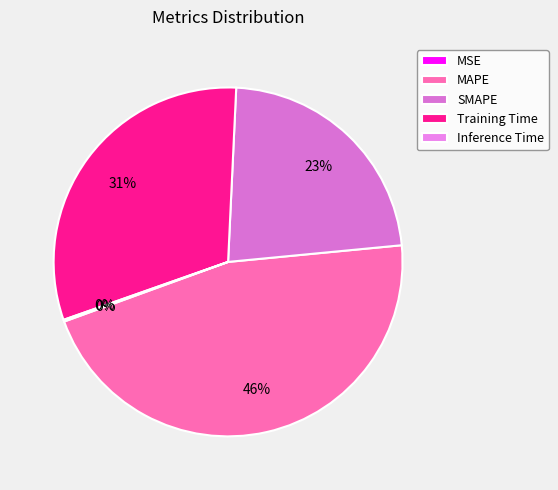

Does SMAPE represent more than half of the total?

No